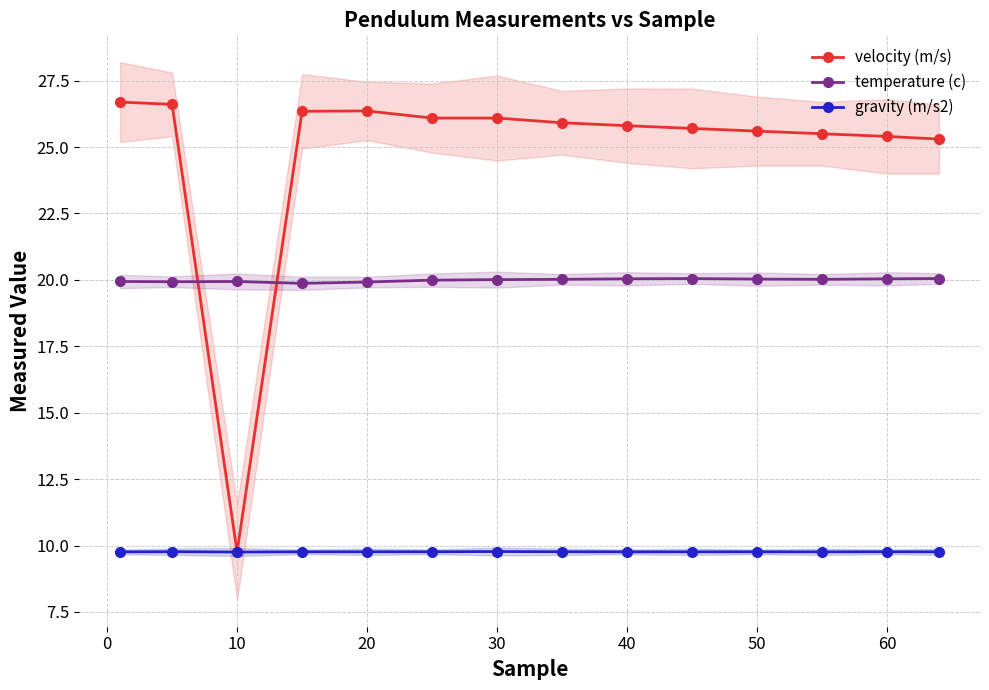

The velocity (m/s) series shows 25.6 at 50. True or false?

True